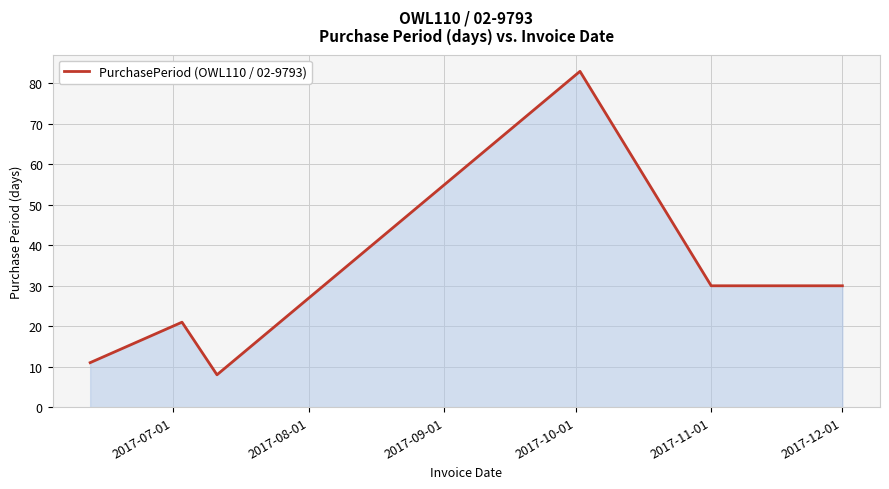

What is the smallest value displayed?

8